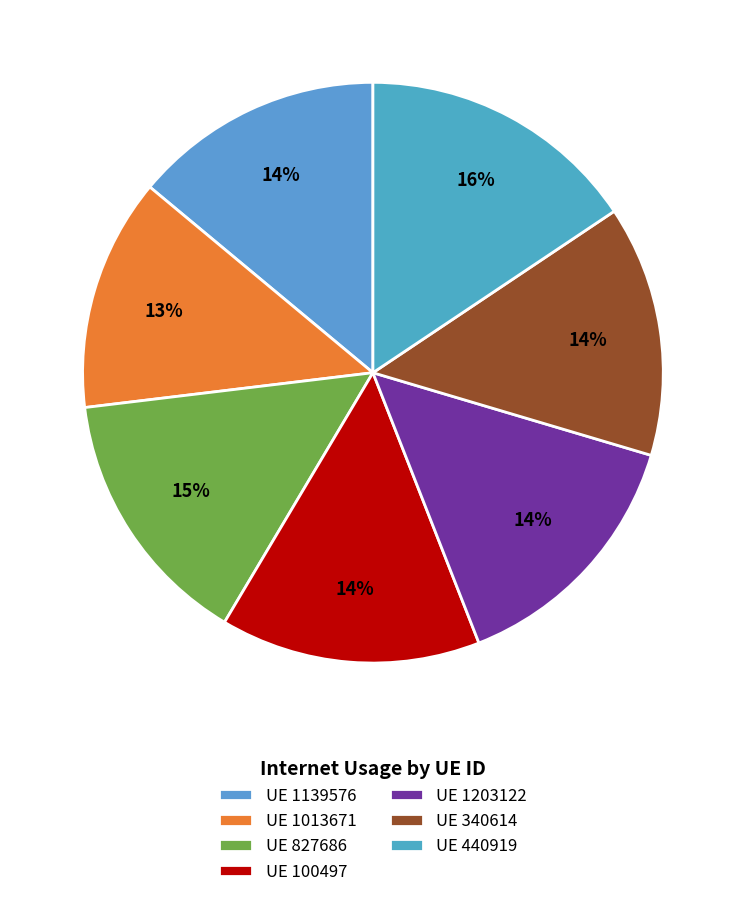

How many segments does this pie chart have?

7